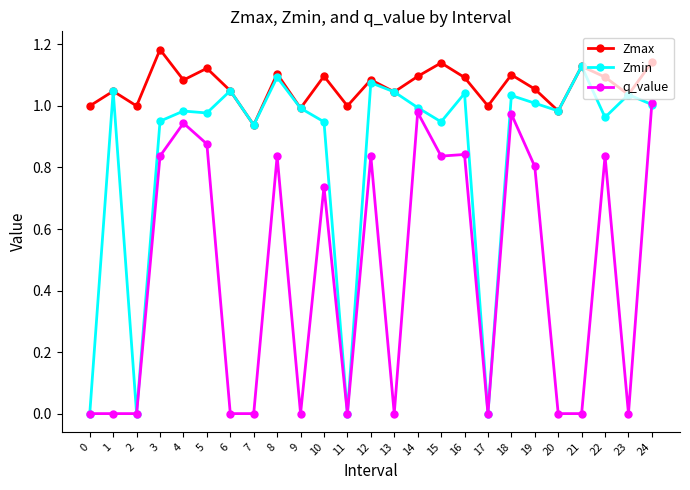

True or false: Zmax and q_value intersect in this chart.

False